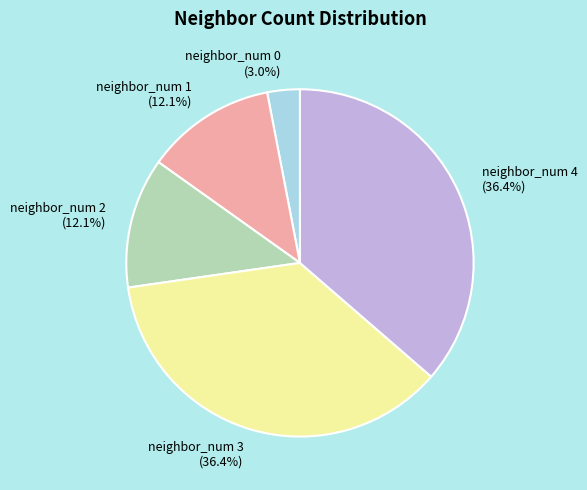

True or false: neighbor_num 2 accounts for 12% of the total.

True